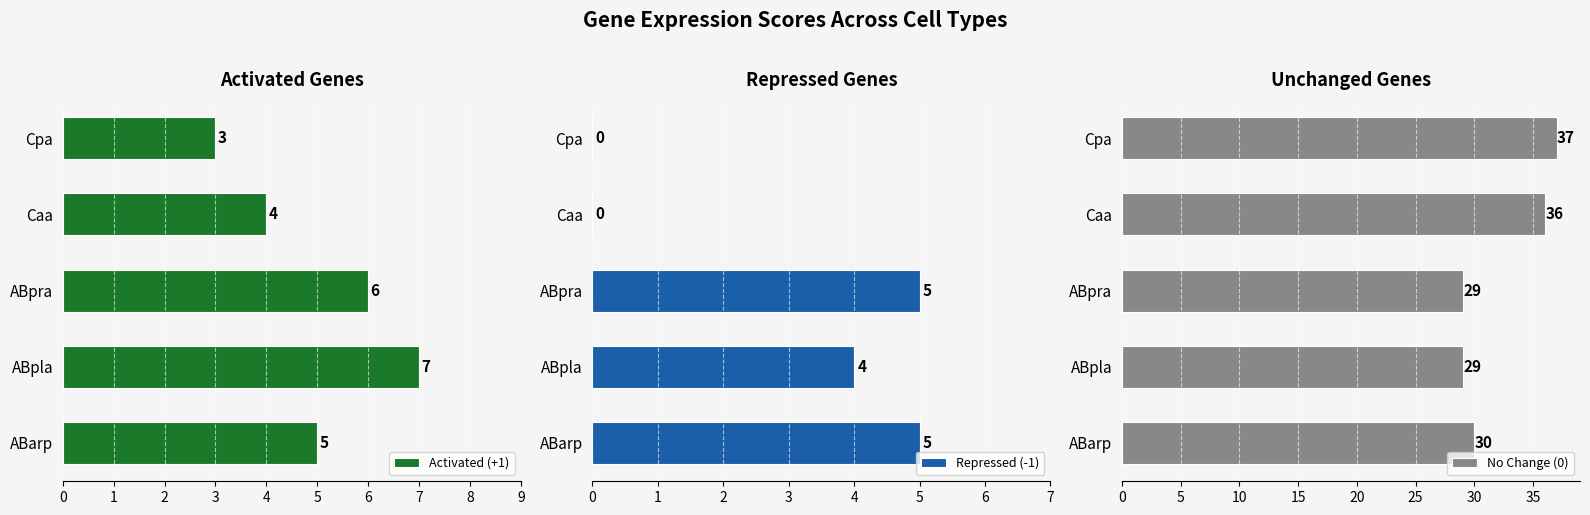

How many groups of bars are there?

5